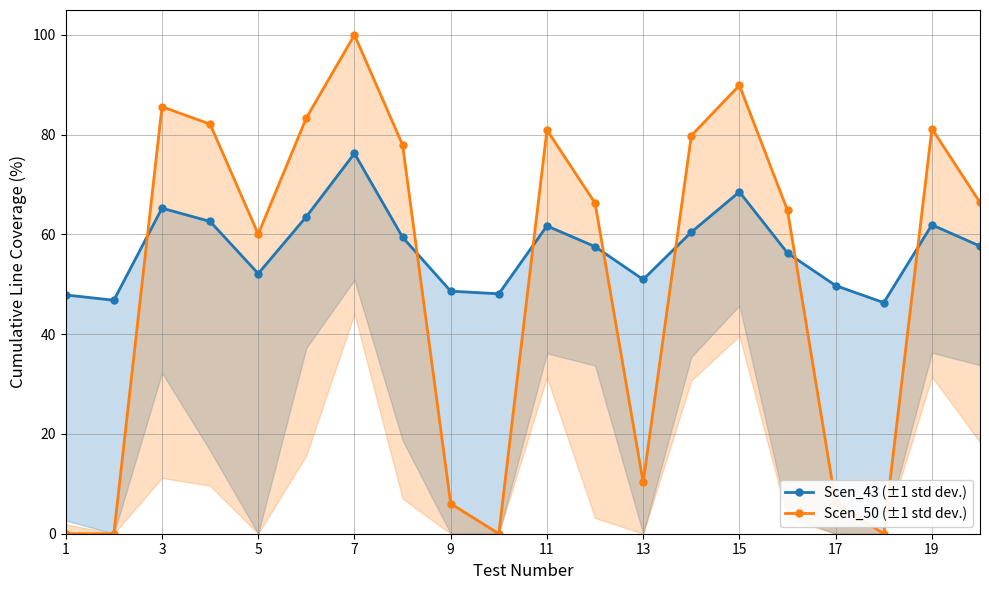

The Scen_50 (±1 std dev.) series shows 9.4 at 17. True or false?

False